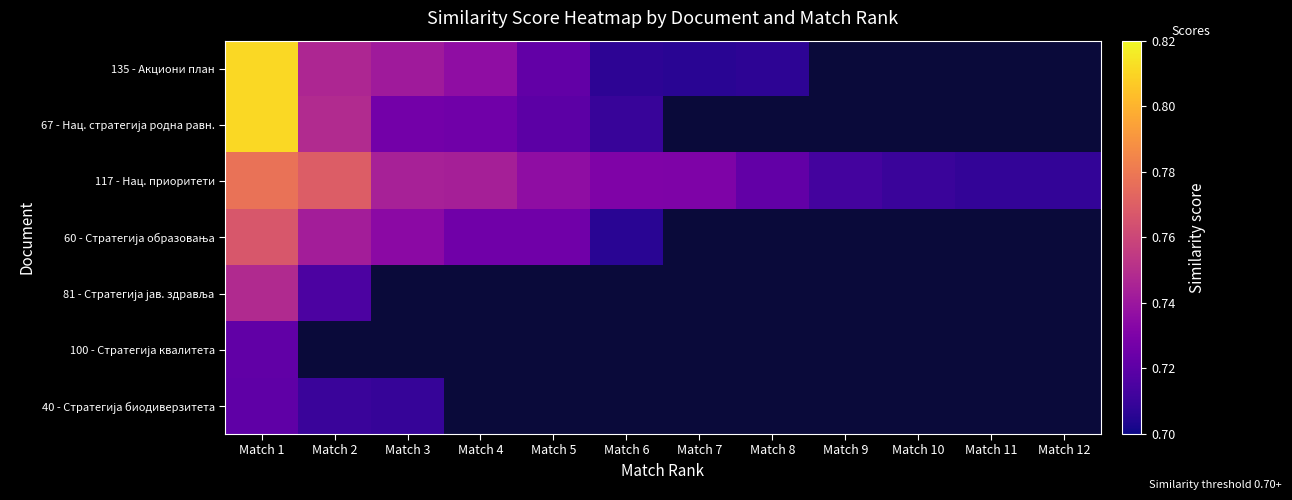

Count the 117 - Нац. приоритети values in the range 0 to 1.

12